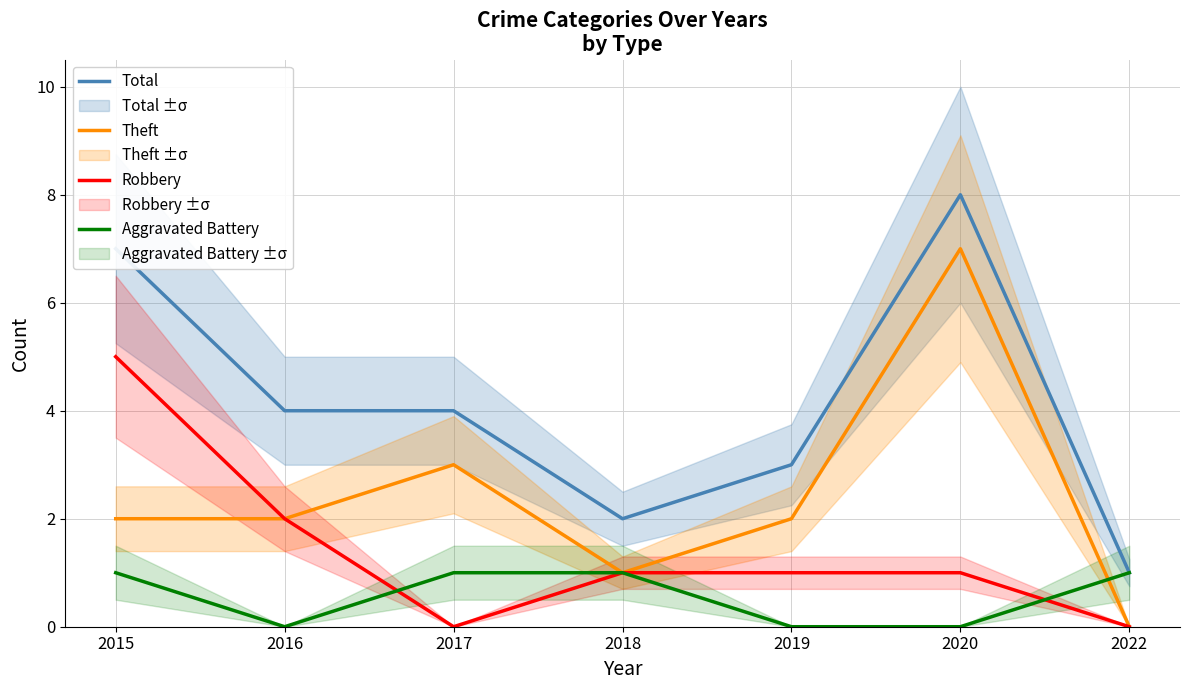

What is the difference between the maximum and second lowest values in the Total series?

6